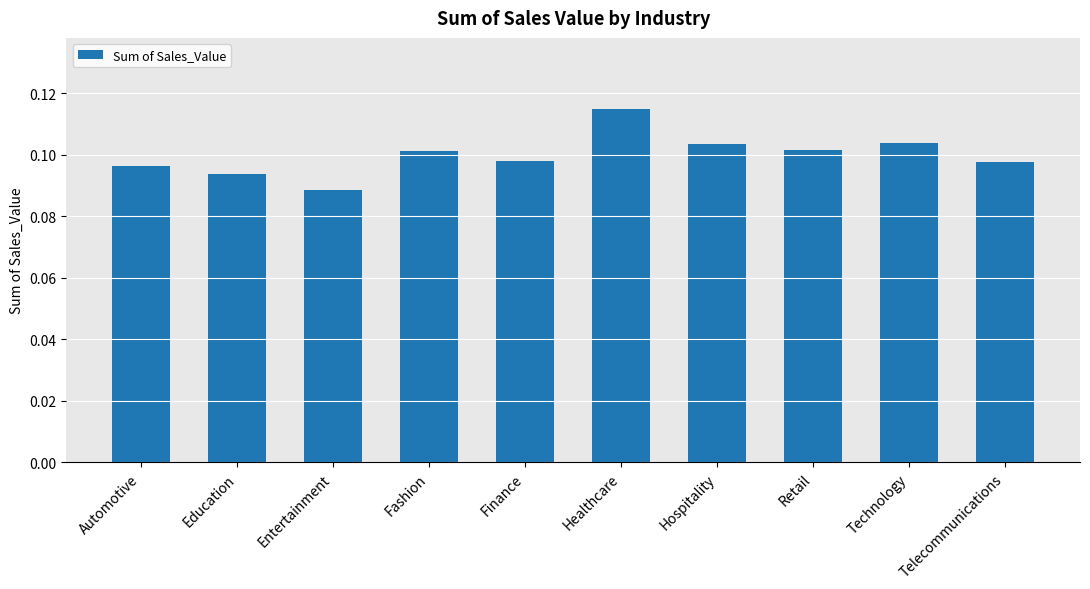

True or false: the data shows 0.2 at Automotive.

False